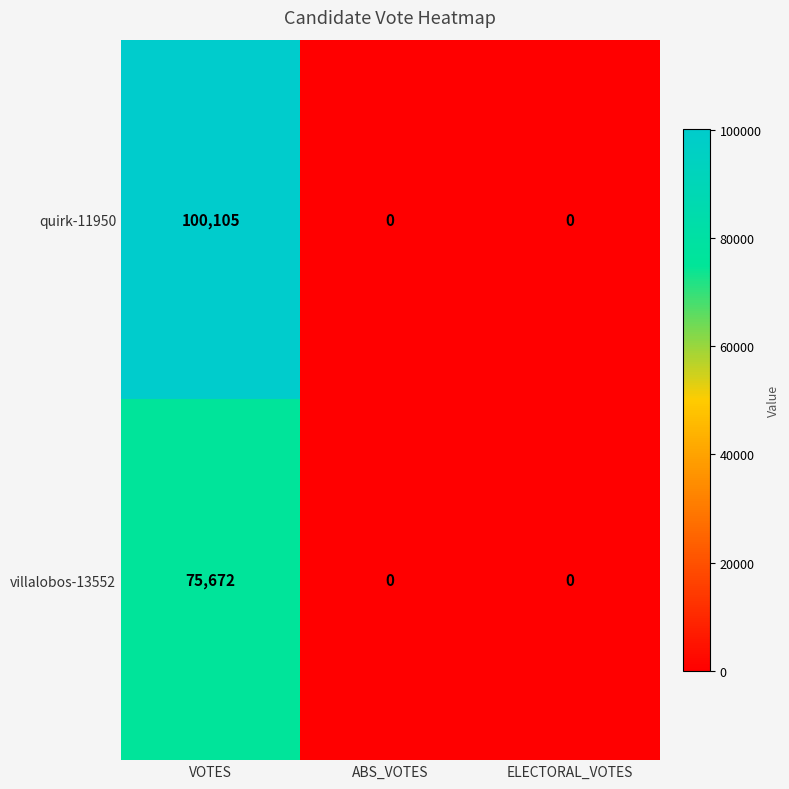

What is the difference between the maximum and minimum values in the quirk-11950 series?

100105